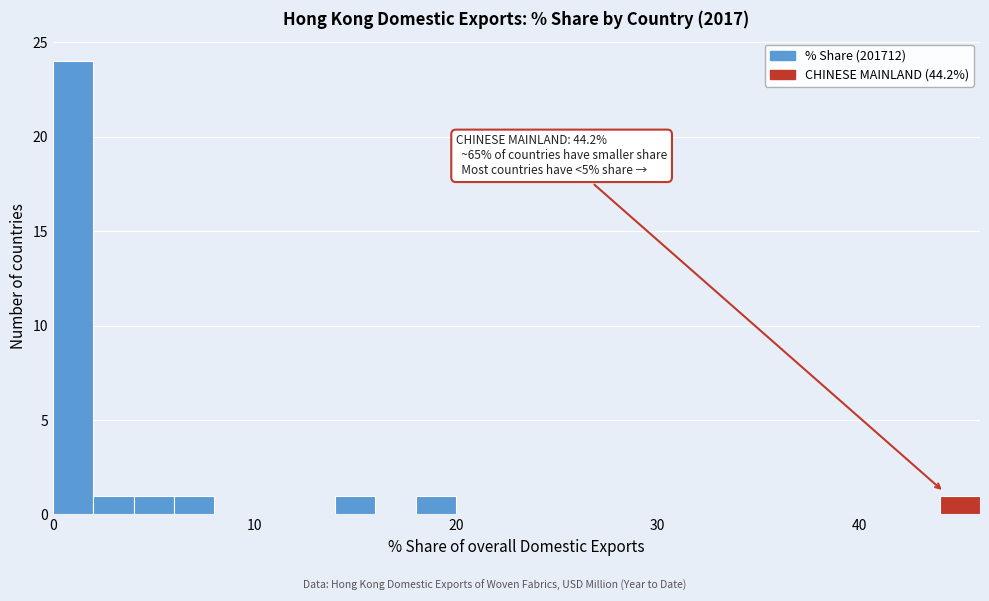

Around what value on the x-axis is the tallest bar? Give the approximate position of its centre, as read against the axis.

1